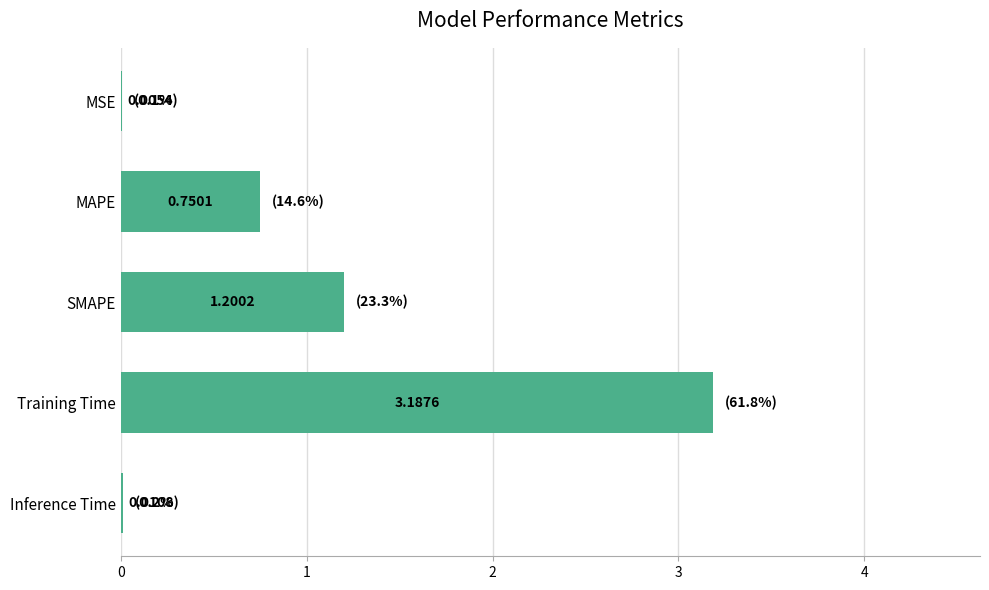

What is the sum of all values?

5.2